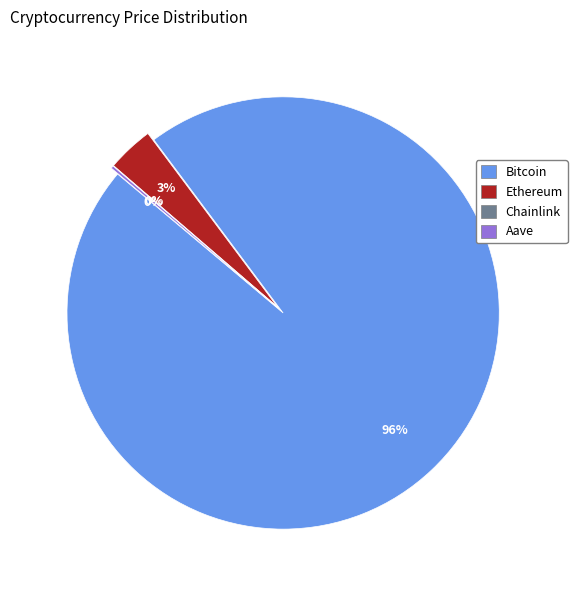

Rank the categories by value from lowest to highest.

Chainlink, Aave, Ethereum, Bitcoin